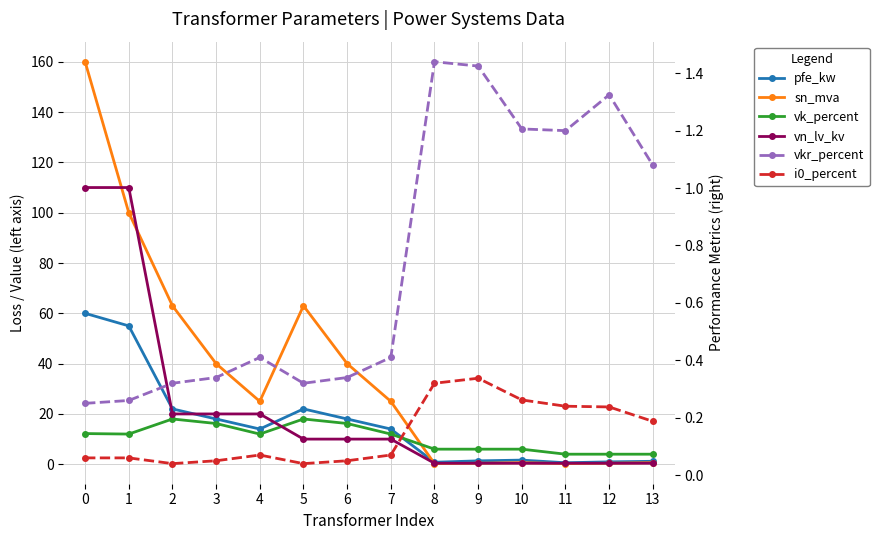

How many i0_percent values are between 0 and 1?

14